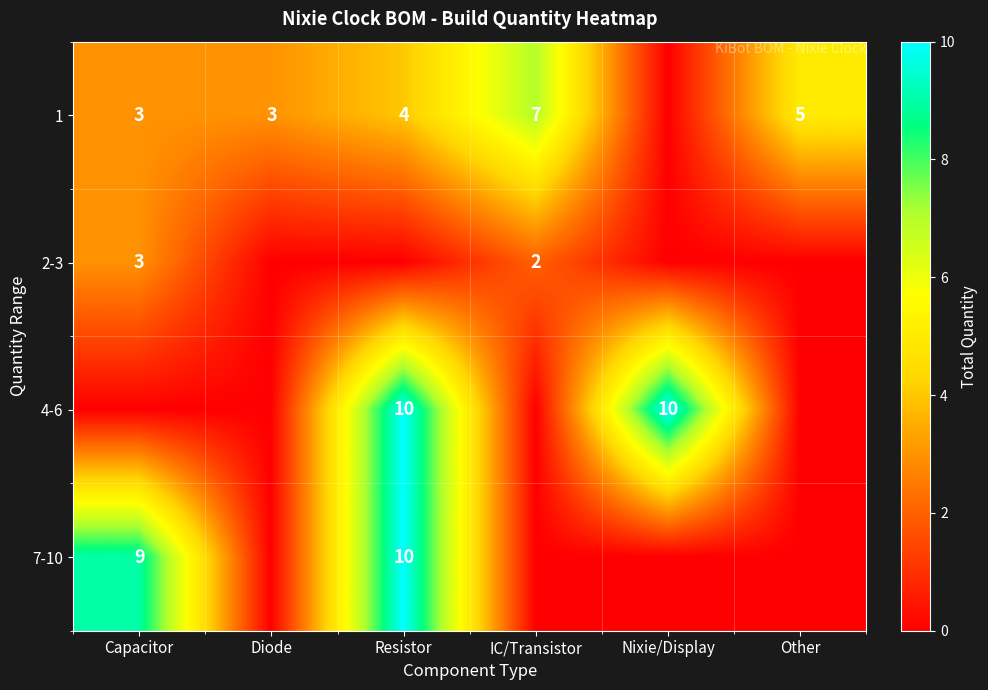

The 1 series shows 8 at Other. True or false?

False